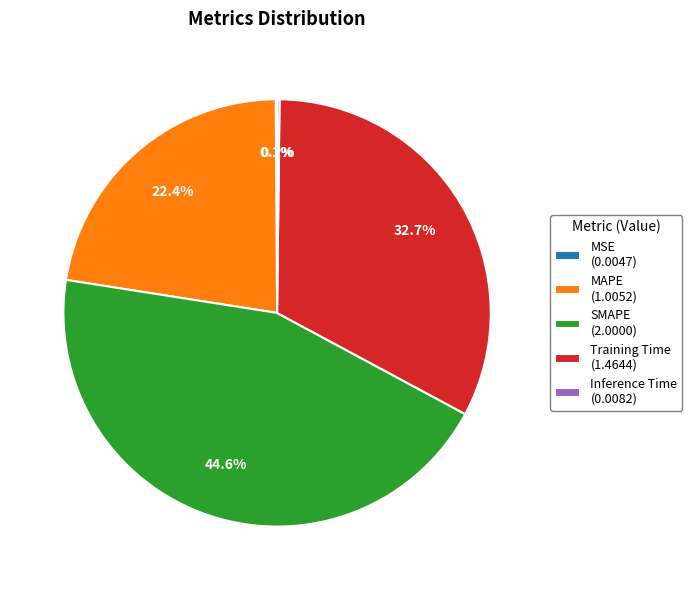

How much of the chart is everything except SMAPE (2.0000)?

55.4%